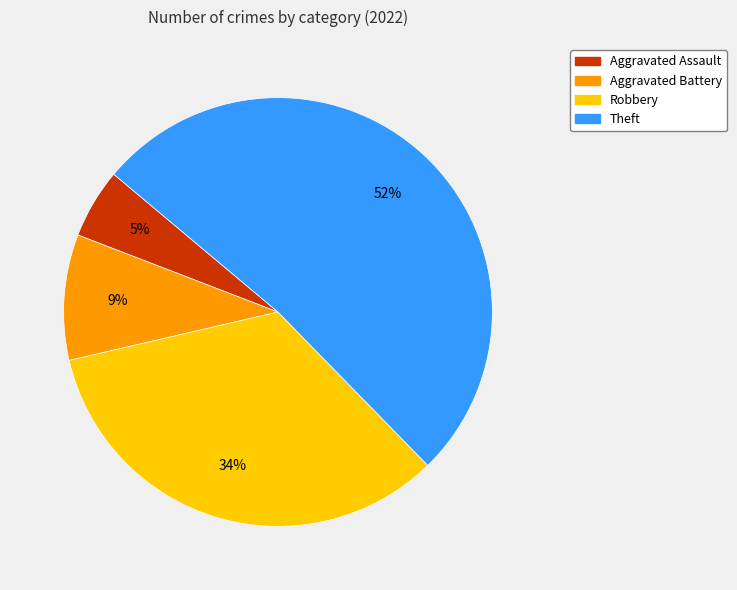

To the nearest percent, what is the average slice percentage?

25%